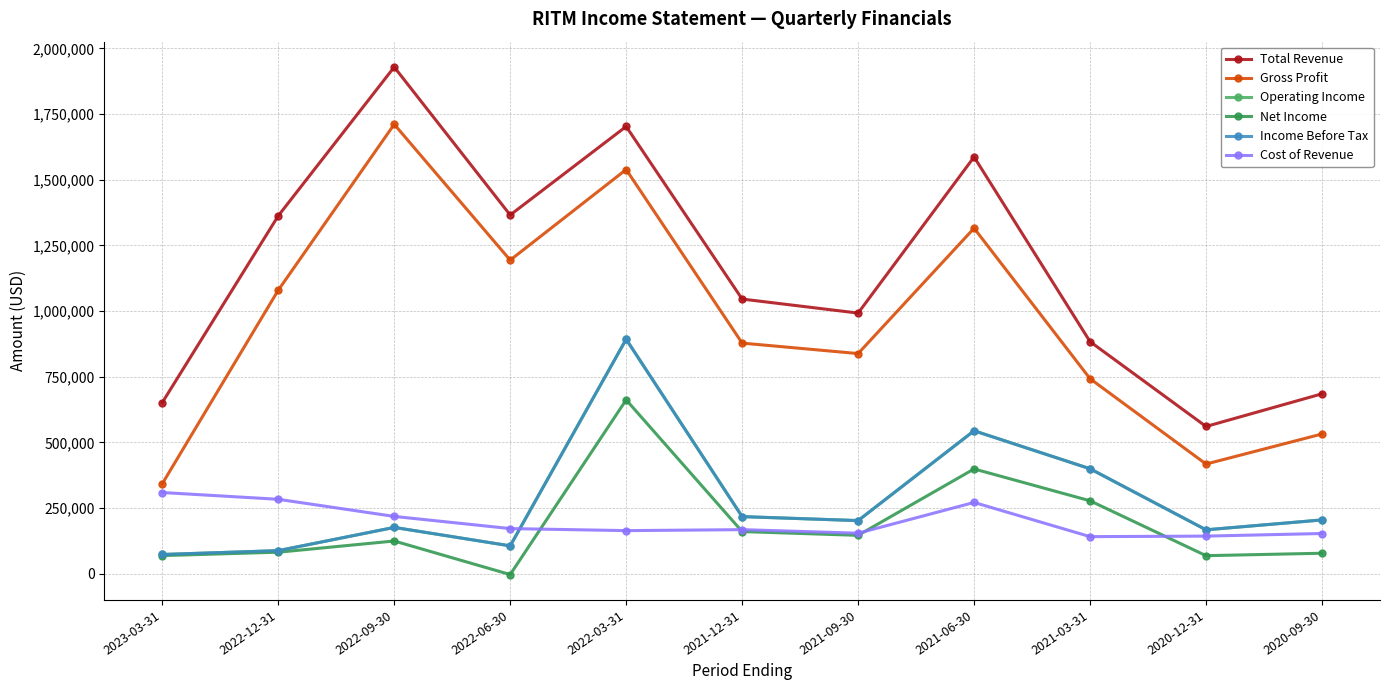

At which category is the sum across all series the highest?

2022-03-31